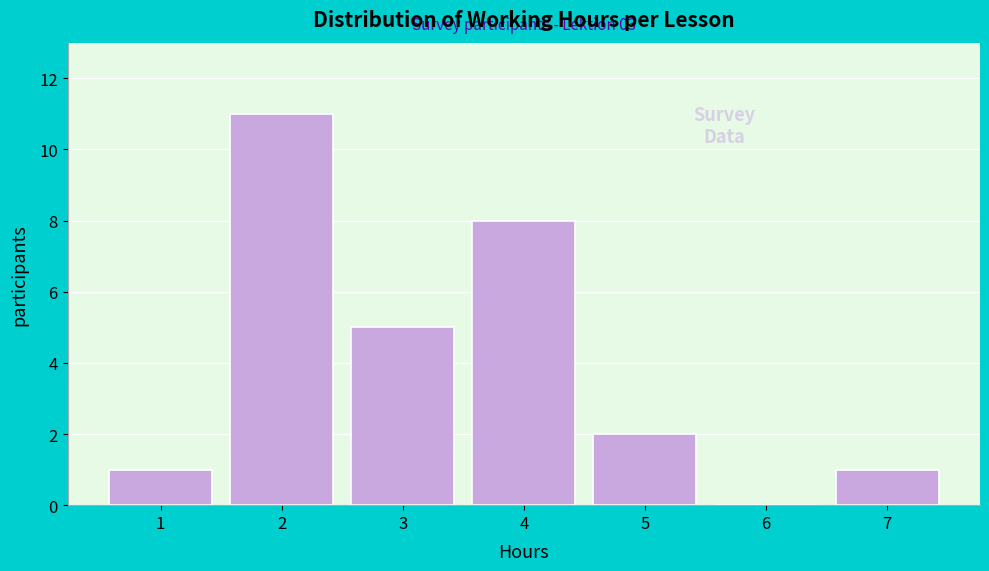

Which range on the x-axis has the tallest bar?

1.5 to 2.5